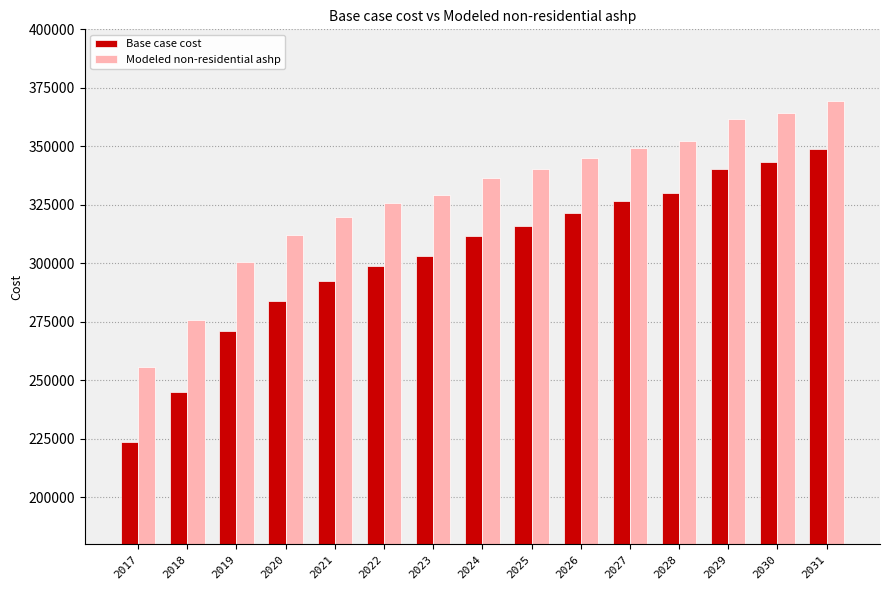

Reading right to left, list all the values displayed in this chart.

Base case cost: 2031=349005.2	2030=343315.4	2029=340107.6	2028=330208.7	2027=326470.5	2026=321496.4	2025=315913.1	2024=311562.6	2023=303315.4	2022=299031.6	2021=292313.4	2020=283778.7	2019=270993.1	2018=244842.4	2017=223683.4
Modeled non-residential ashp: 2031=369264.0	2030=364263.5	2029=361634.0	2028=352449.3	2027=349407.0	2026=345162.8	2025=340333.5	2024=336648.4	2023=329244.0	2022=325654.4	2021=319768.5	2020=312112.7	2019=300457.9	2018=275764.7	2017=255862.5